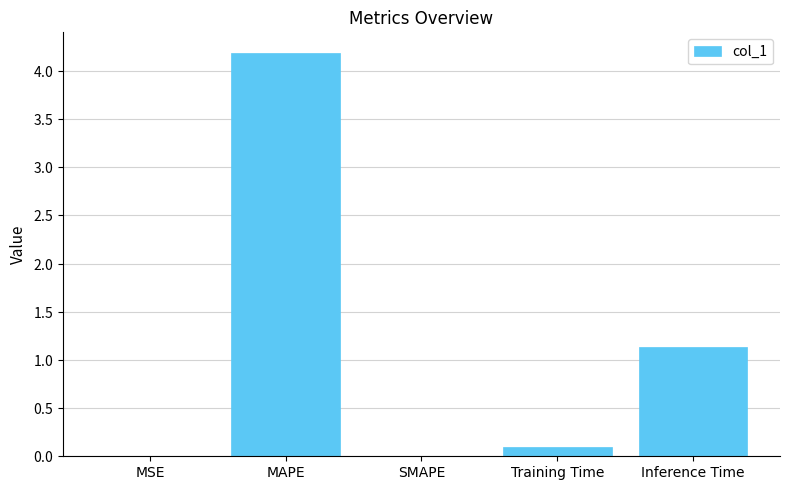

Is it true that the value at Training Time is 0.1?

True